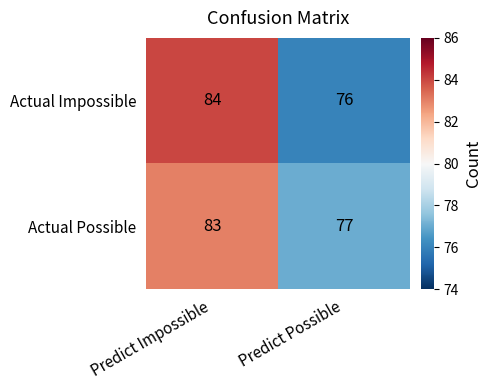

What value does the Actual Possible series have at Predict Possible?

77